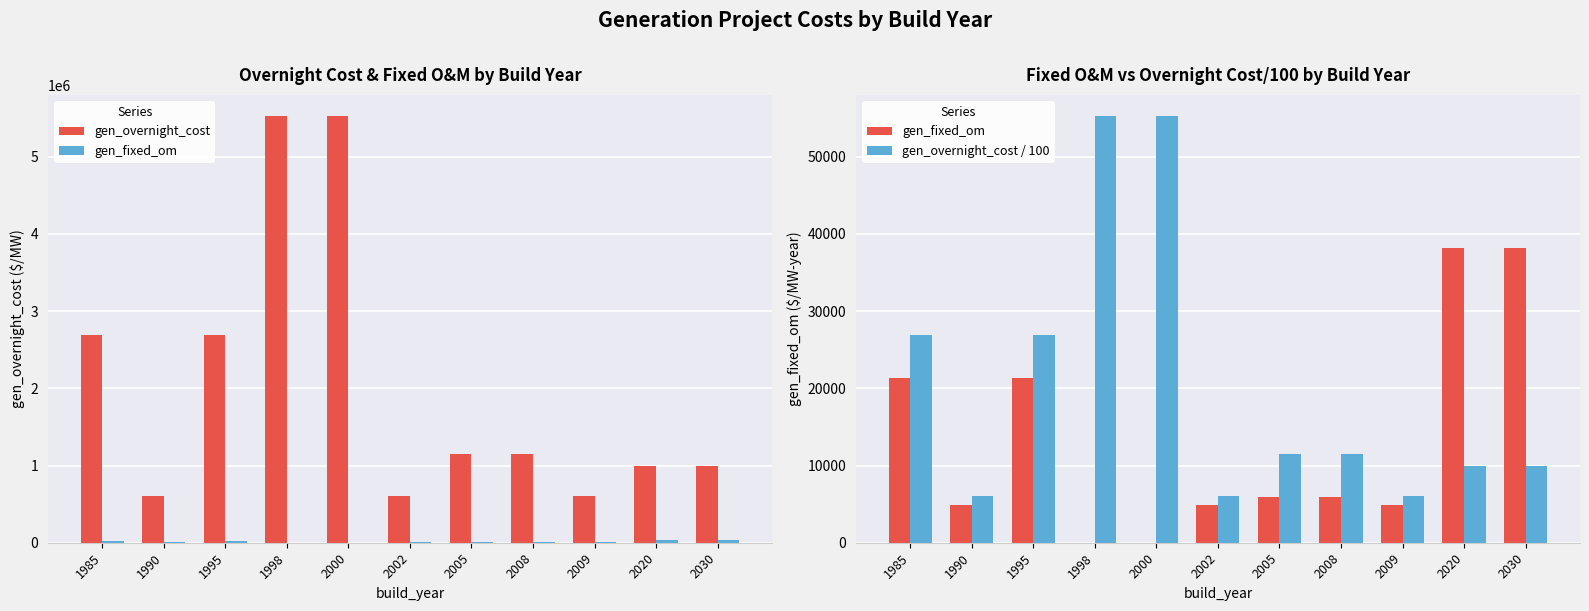

What is the sum of all gen_fixed_om values?

145452.0